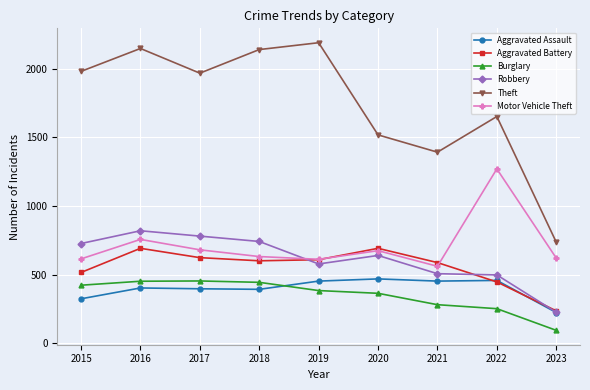

Does the chart display data point markers on the line(s)?

Yes